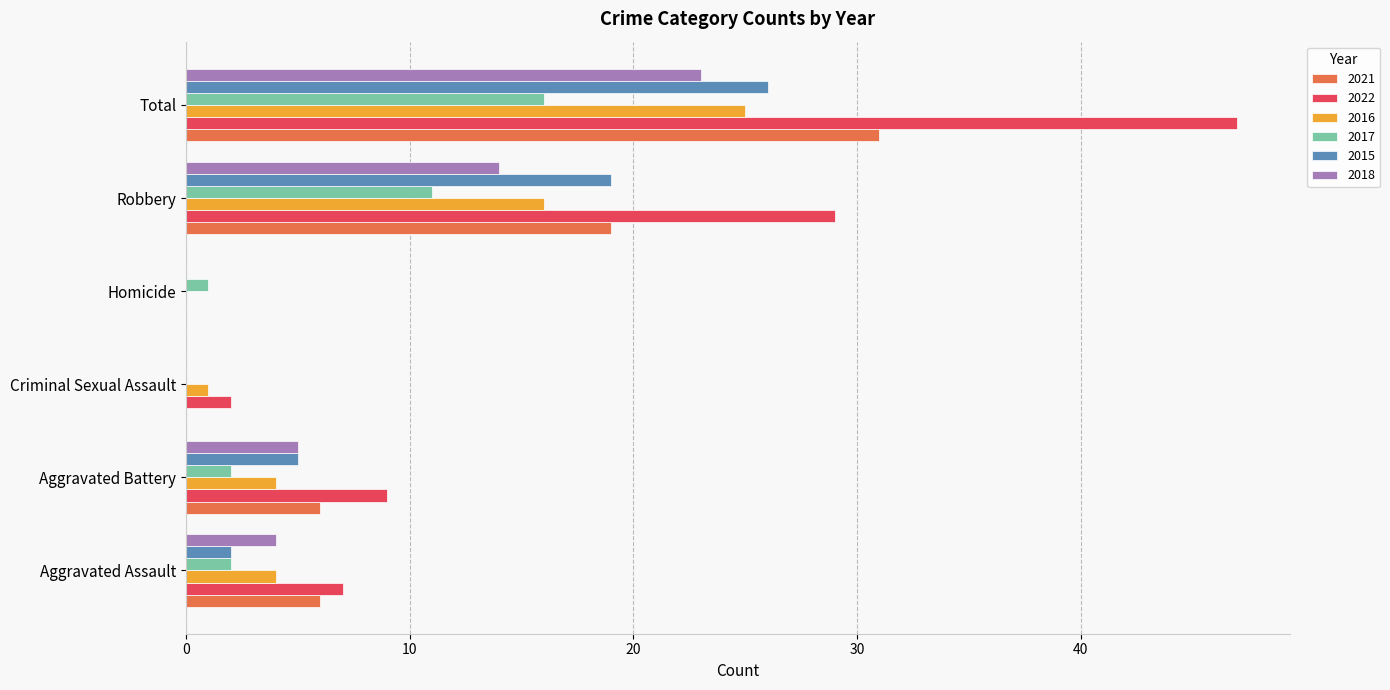

What is the spread (max minus min) of values at Robbery?

18